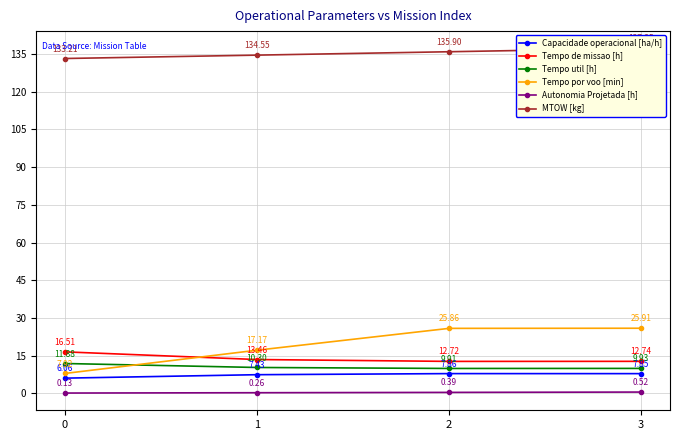

What is the value of the Tempo de missao [h] point at the 3rd from the left?

12.7